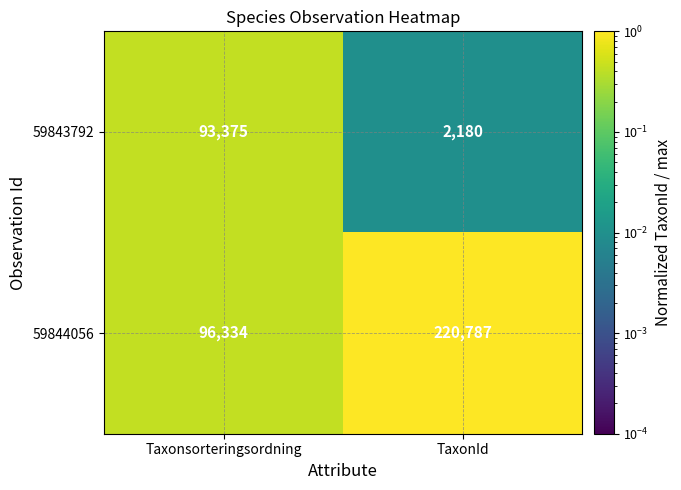

At which category does the chart reach its peak across all series?

TaxonId